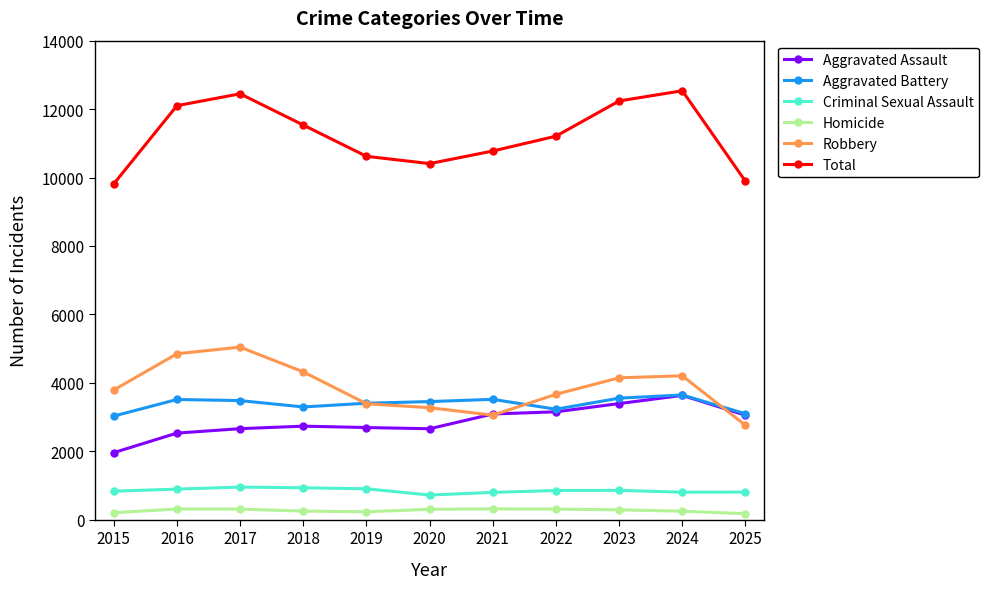

How many categories are shown in the chart?

11